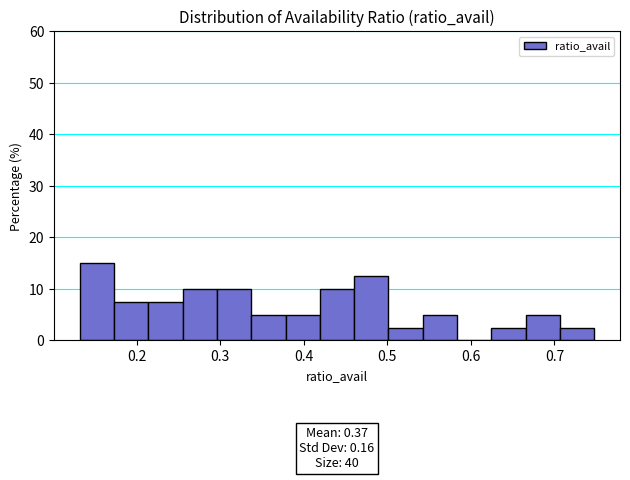

Which range on the x-axis has the tallest bar?

0.13 to 0.17